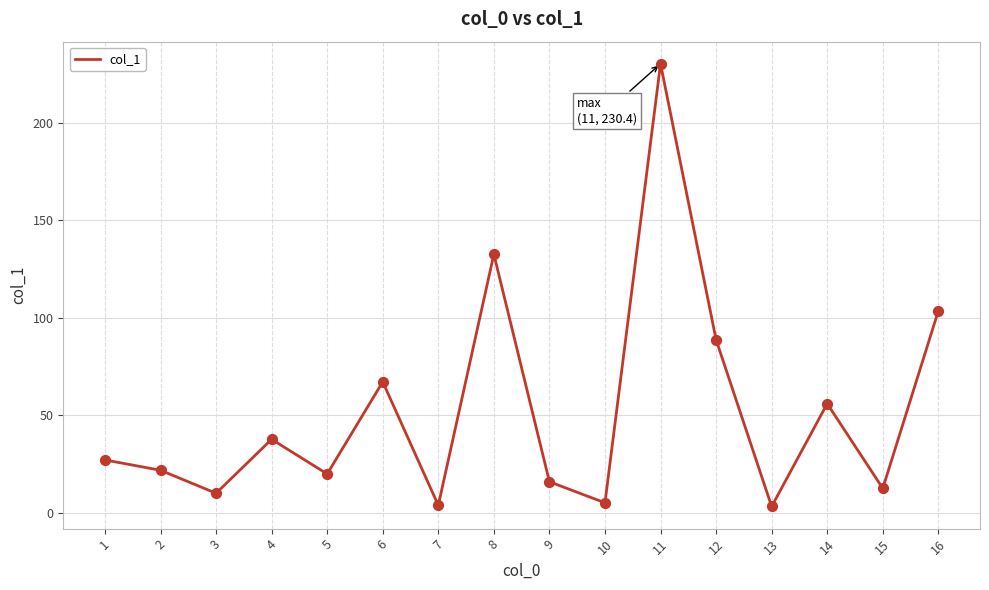

What is the change in value from 5 to 8?

+112.8